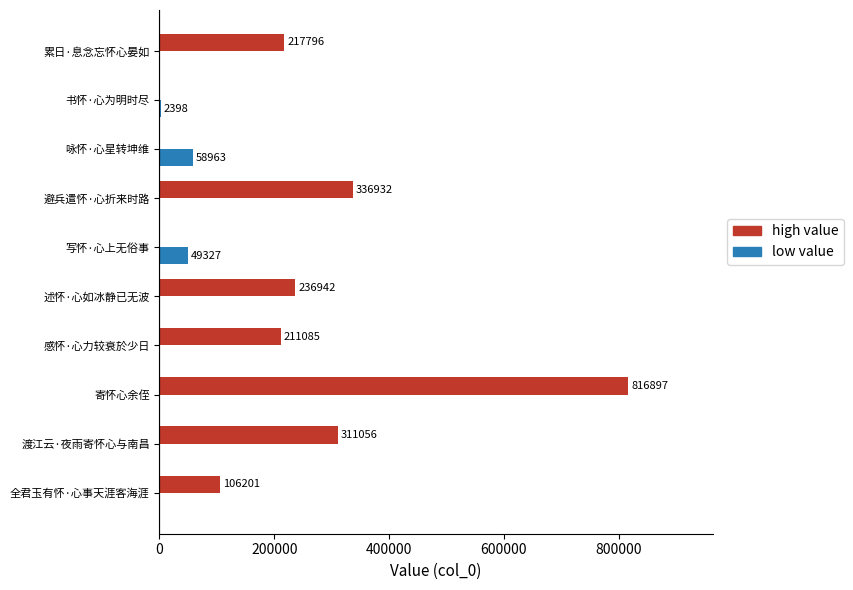

The high value series shows 236942 at 述怀·心如冰静已无波. True or false?

True